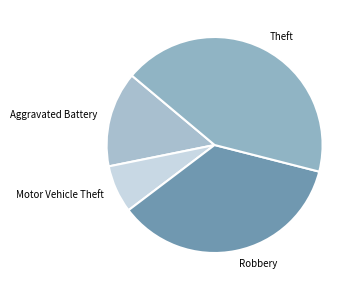

Count the number of slices in the pie.

4